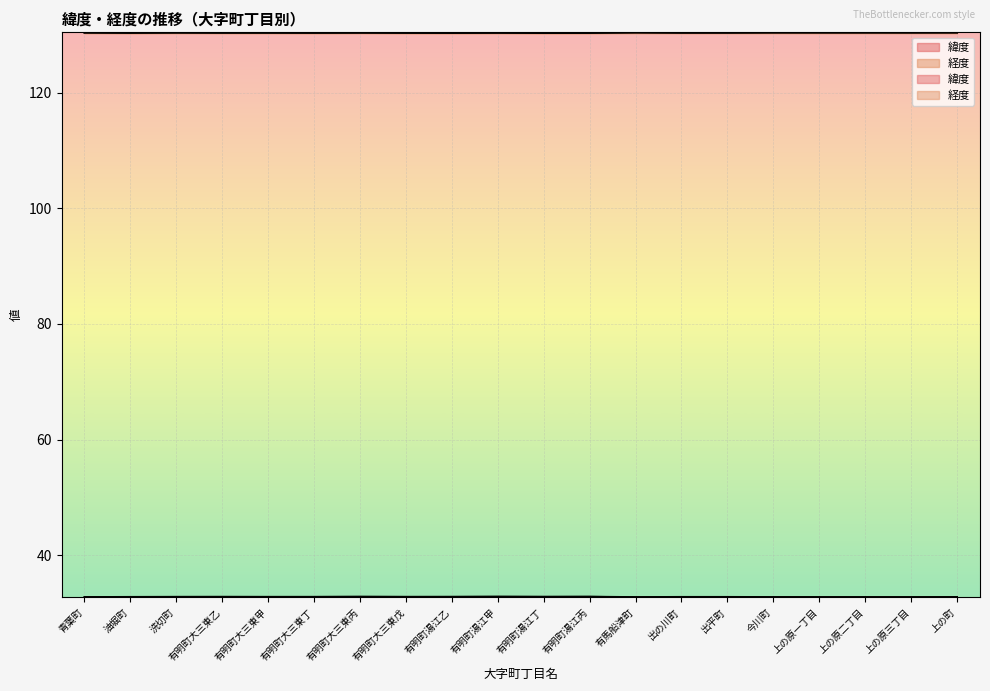

What is the average value of the 経度 series?

130.3